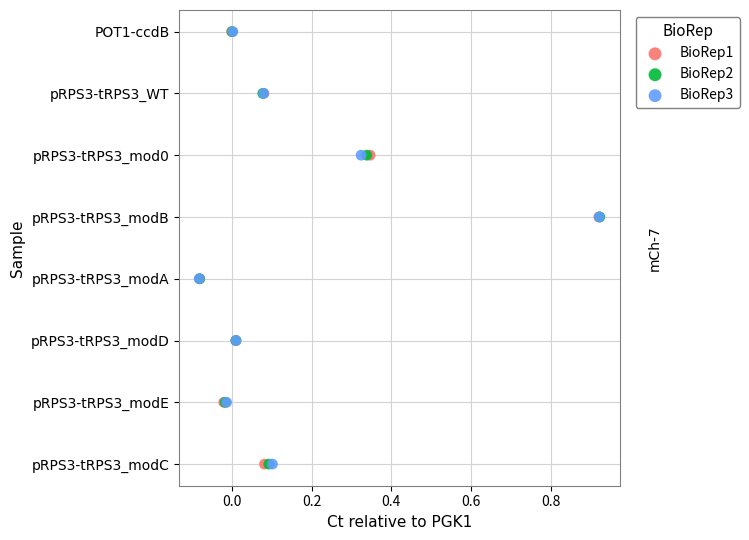

What are all the series names shown in the legend?

BioRep1, BioRep2, BioRep3